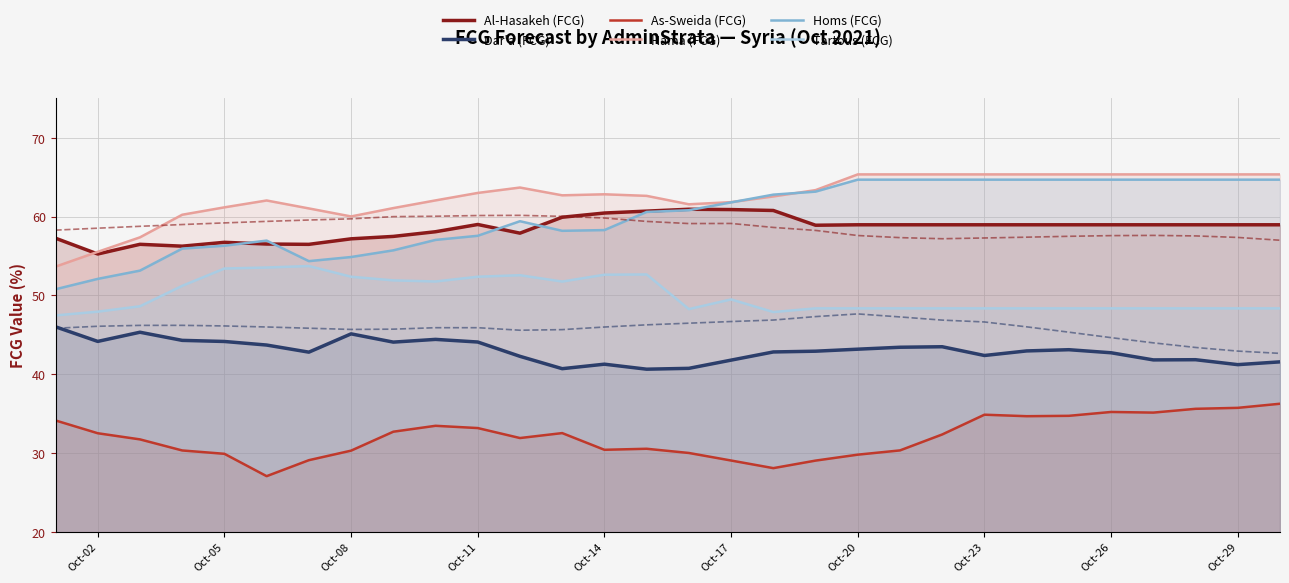

True or false: As-Sweida (FCG) has a value of 35.2 at Oct-26.

True